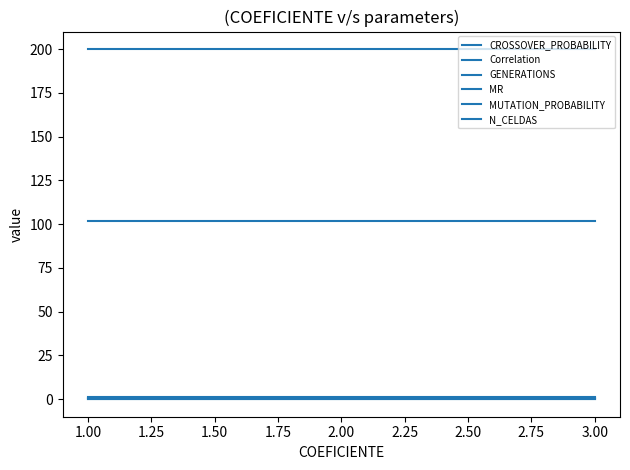

Which series has the largest range (max minus min)?

CROSSOVER_PROBABILITY